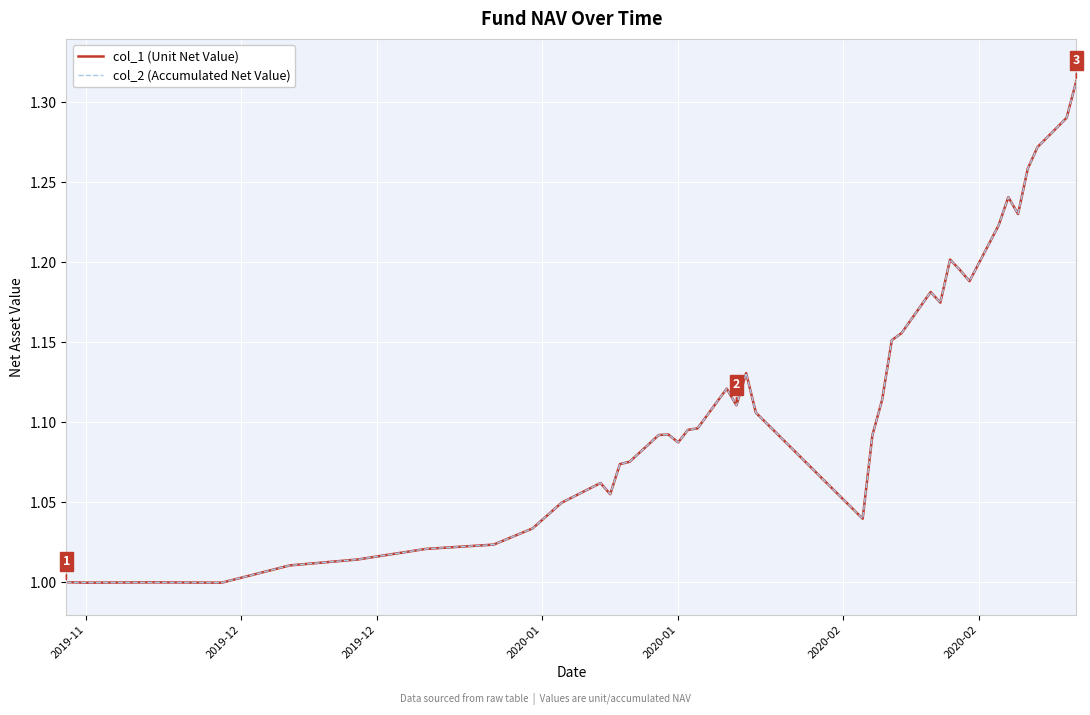

Is this an area chart (filled region under the line)?

No